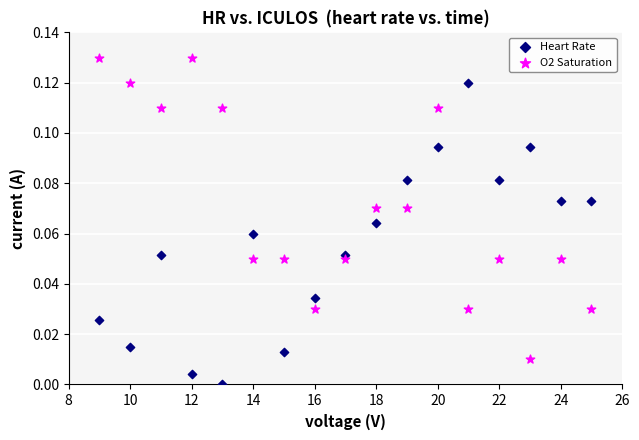

Across all data points, what is the range of X values (max minus min)?

16.0